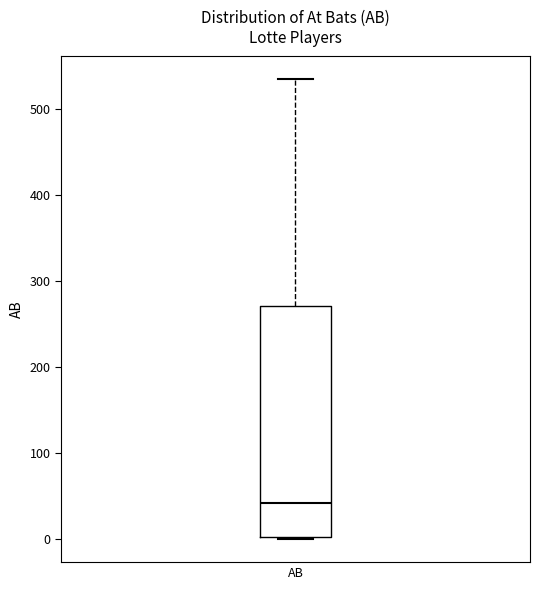

Where is the lower edge of the box for AB on the y-axis? The values are not printed on the chart, so give them approximately, as read against the axis.

0